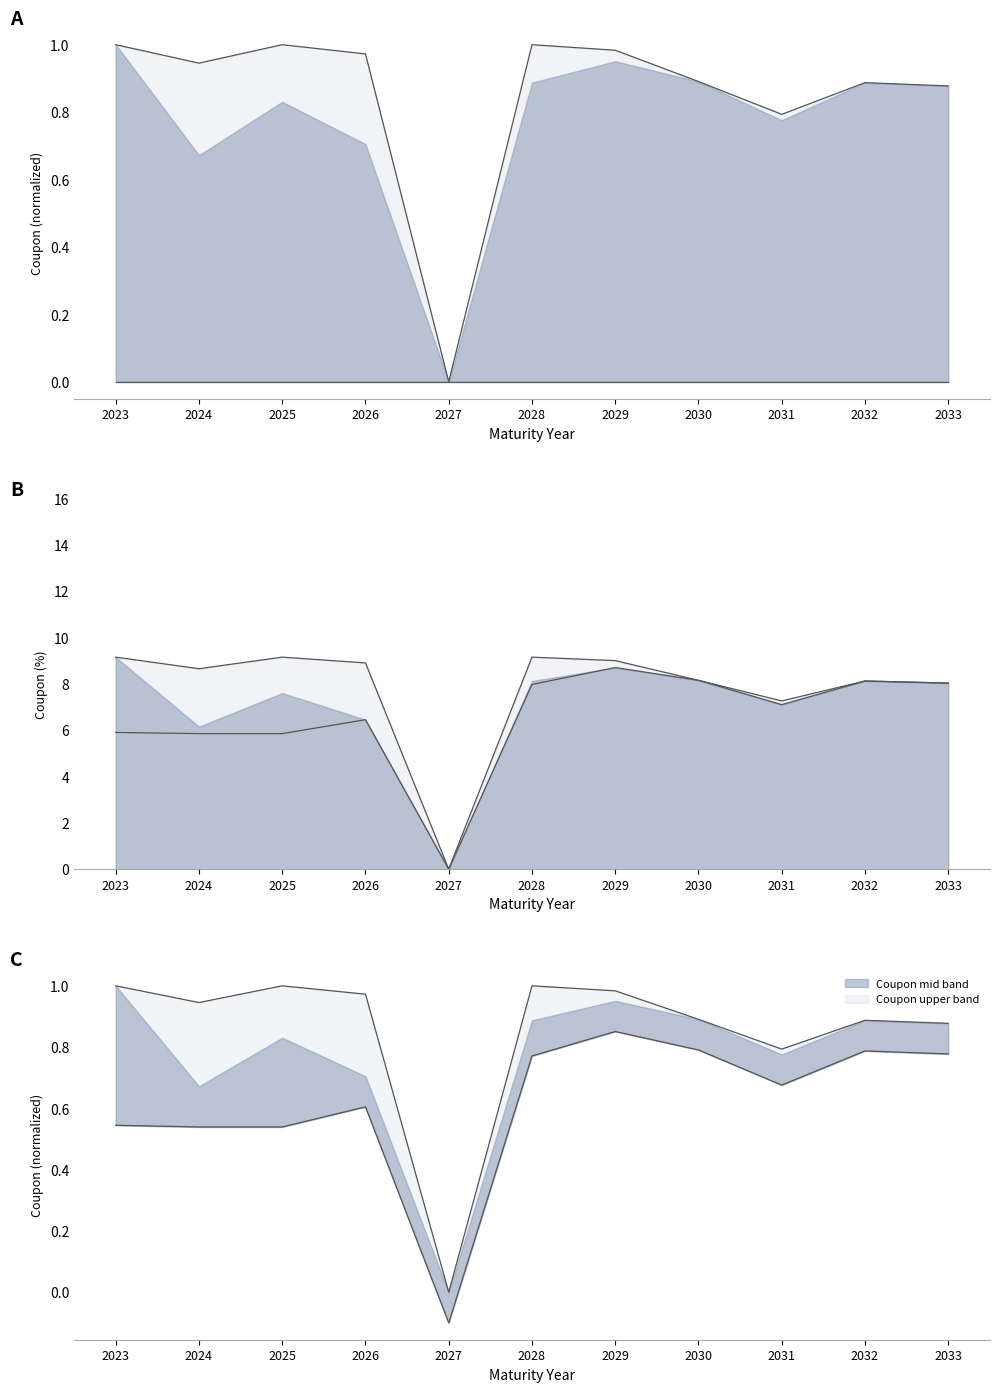

At which label is Coupon lower closest to 0?

2027